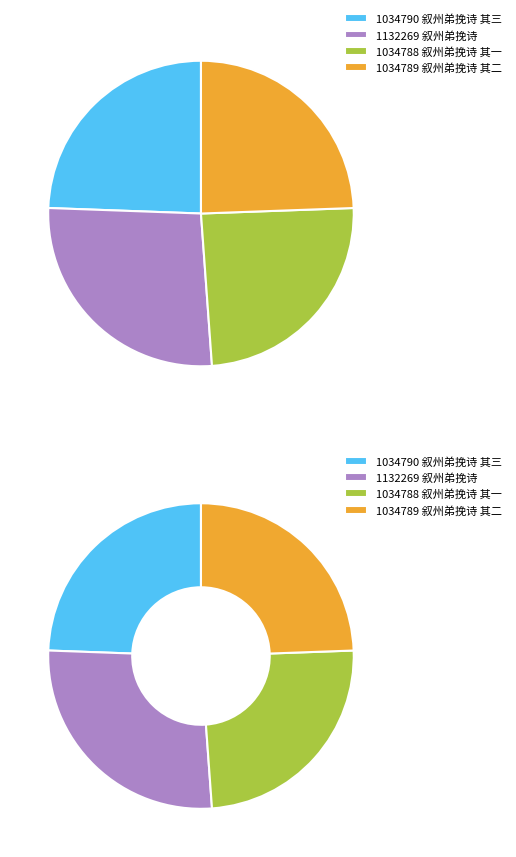

True or false: 叙州弟挽诗 其三 accounts for 24% of the total.

True